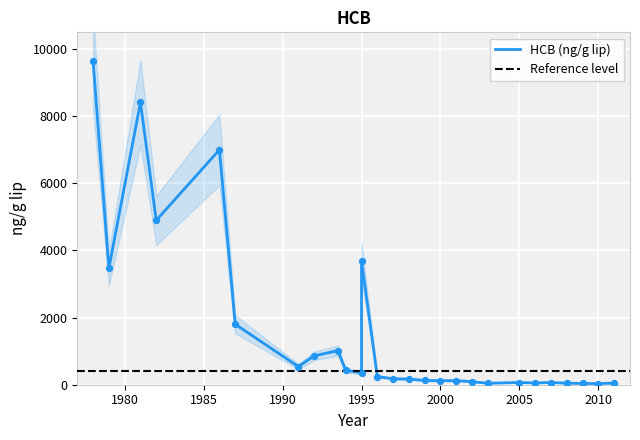

Between 2006 and 2008, which is larger?

2006